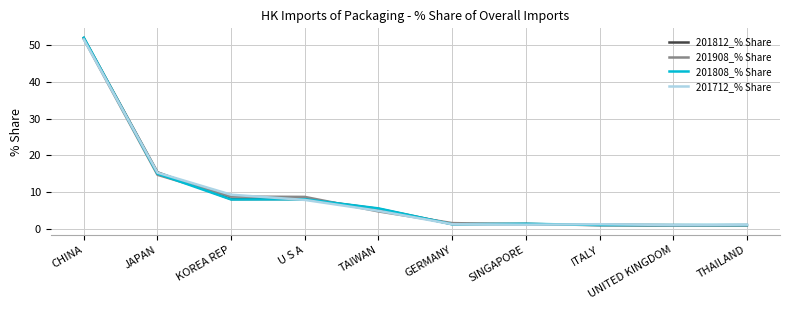

Which series has the largest range (max minus min)?

201808_% Share